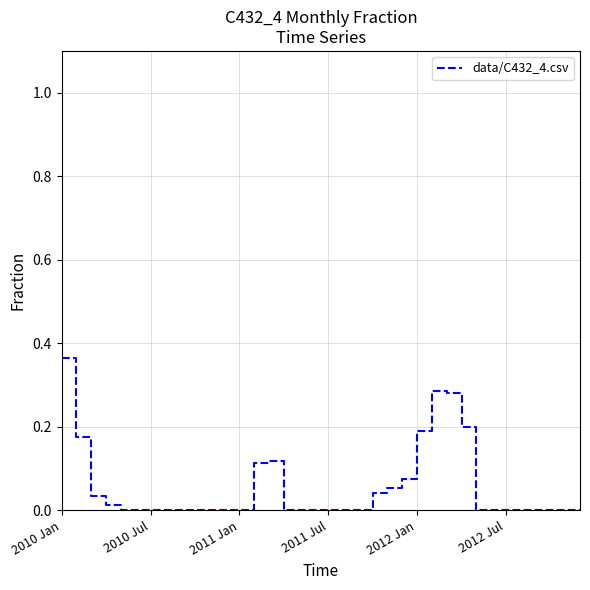

Reading right to left, what are all the values shown in this chart?

0.0	0.0	0.0	0.0	0.0	0.0	0.0	0.0	0.2	0.3	0.3	0.2	0.1	0.1	0.0	0.0	0.0	0.0	0.0	0.0	0.0	0.1	0.1	0.0	0.0	0.0	0.0	0.0	0.0	0.0	0.0	0.0	0.0	0.0	0.2	0.4